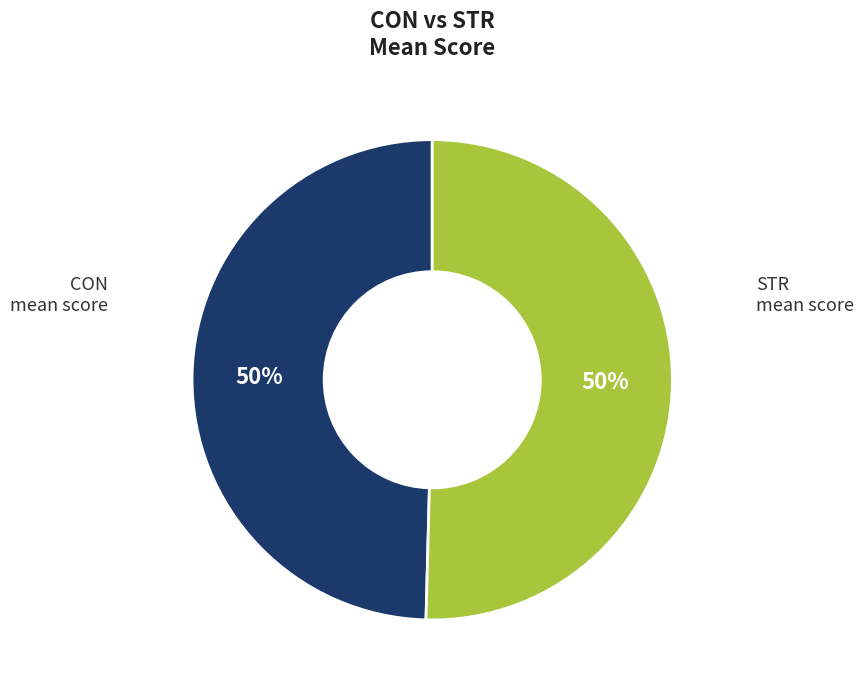

To the nearest percent, what is the average slice percentage?

50%